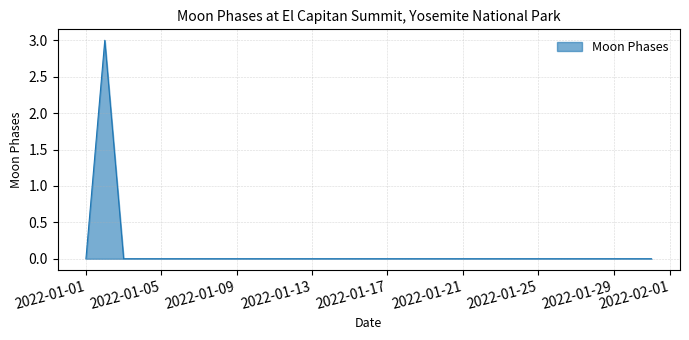

What is the greatest value displayed?

3